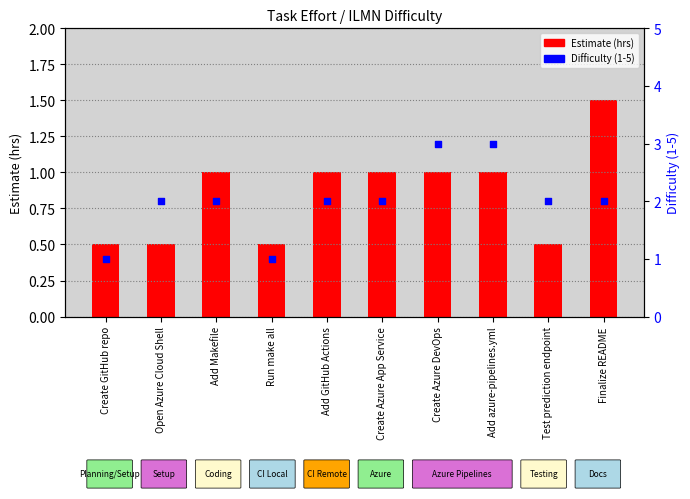

Which series contains the highest Y value?

Difficulty (1-5)